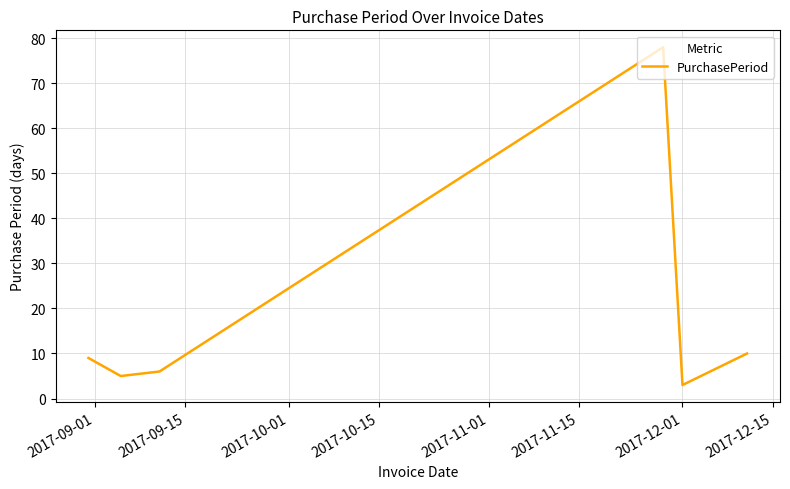

What is the smallest value displayed?

3